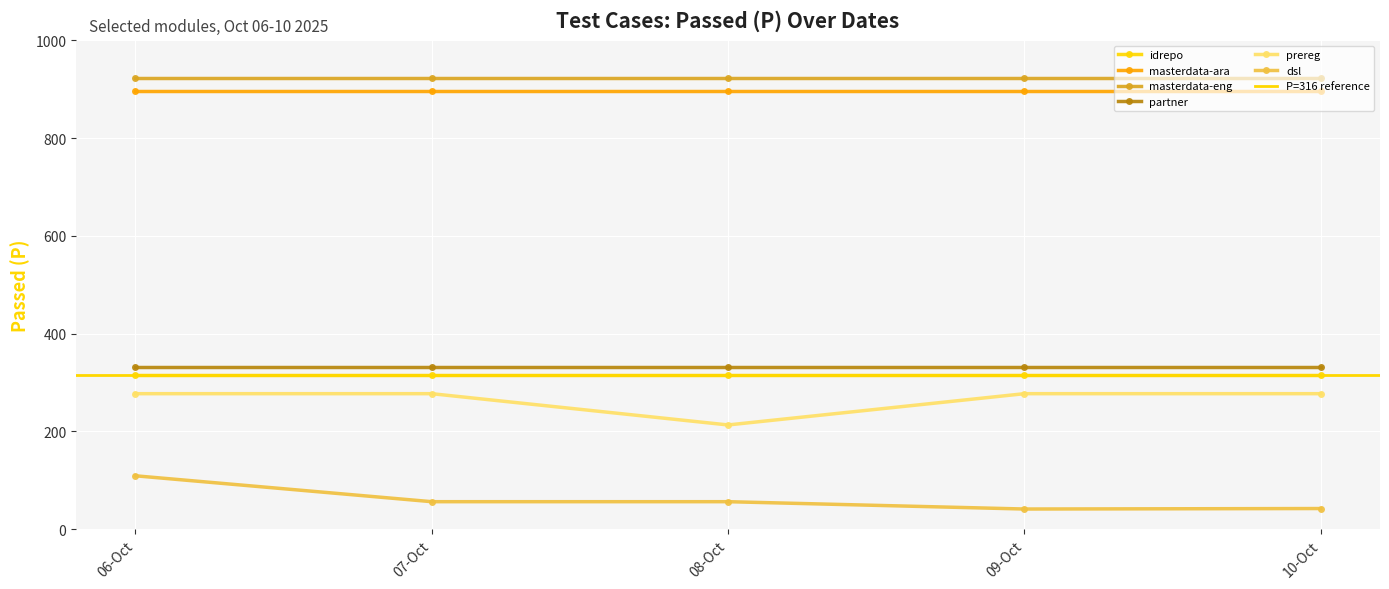

What is the change in value from idrepo(10) to partner(09)?

+16